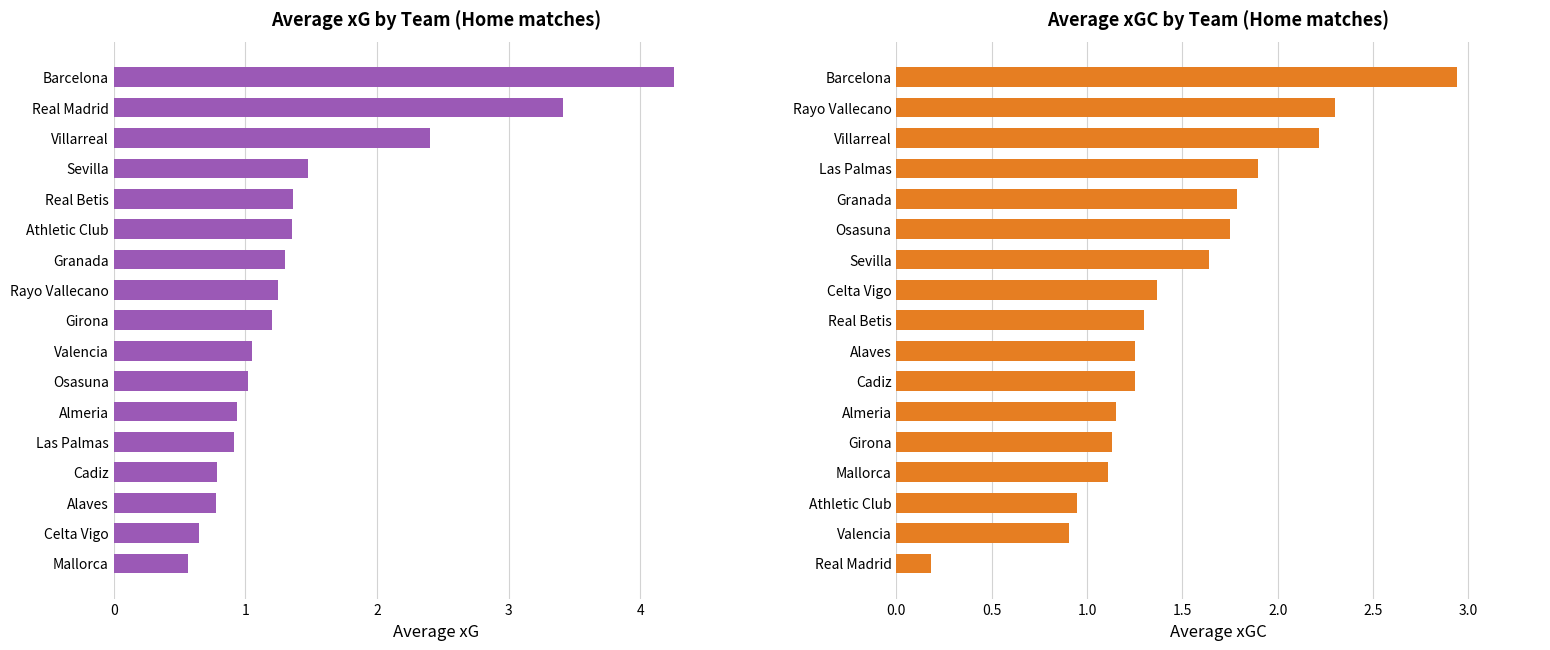

What value does the Average xG series have at Rayo Vallecano?

1.2